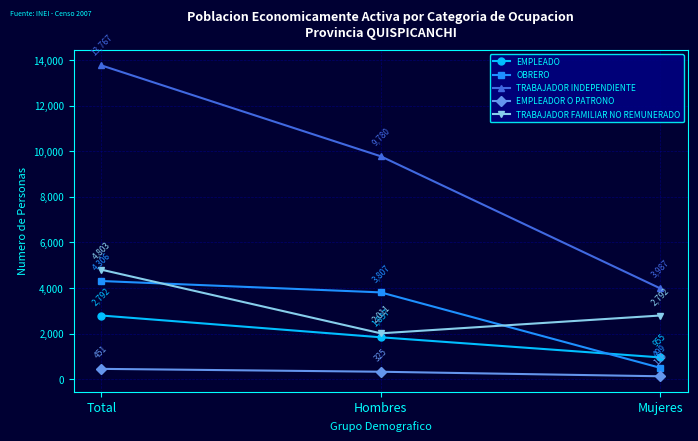

Which series changed the most between Hombres and Mujeres?

TRABAJADOR INDEPENDIENTE